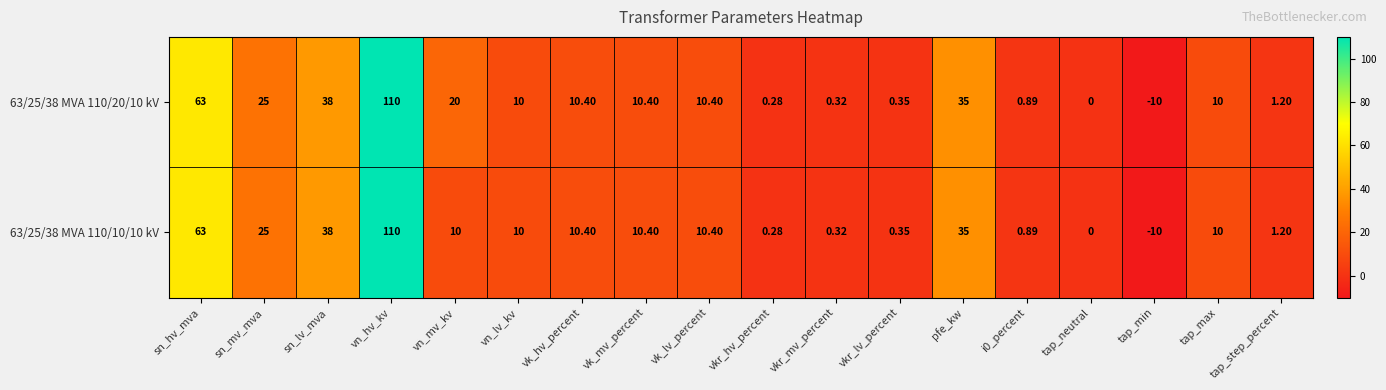

Is the value of 63/25/38 MVA 110/20/10 kV at tap_min greater than the value of 63/25/38 MVA 110/10/10 kV at tap_max?

No